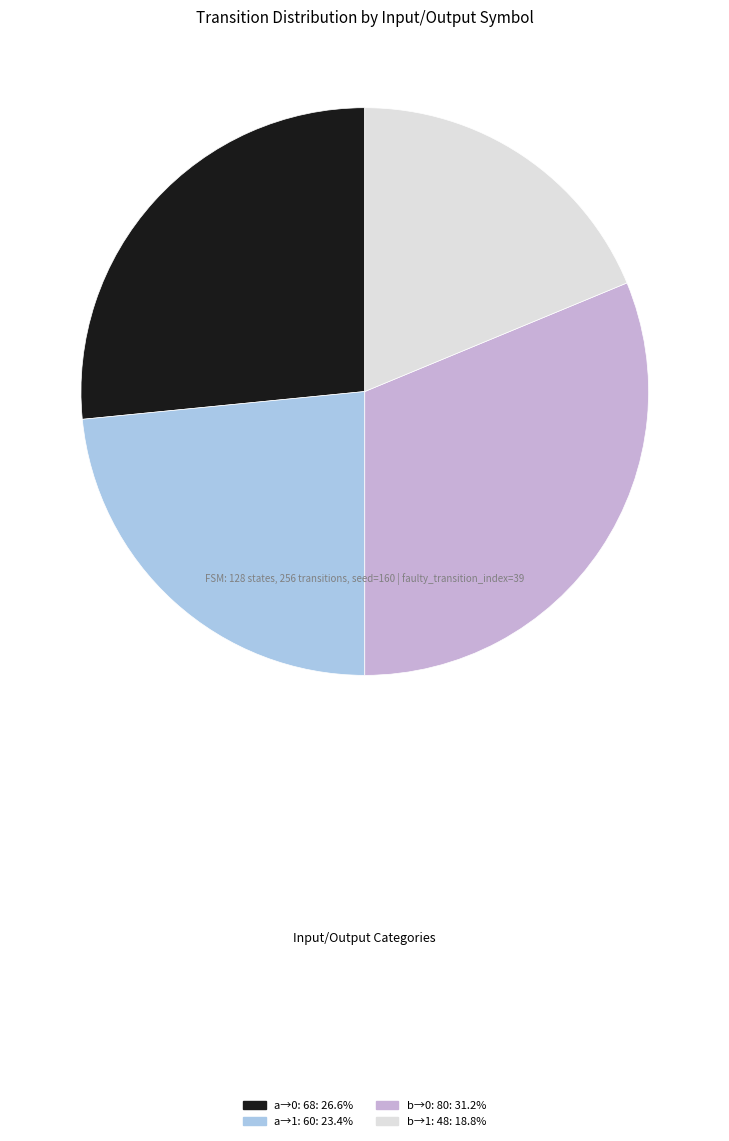

Is there any slice that represents more than half of the pie?

No